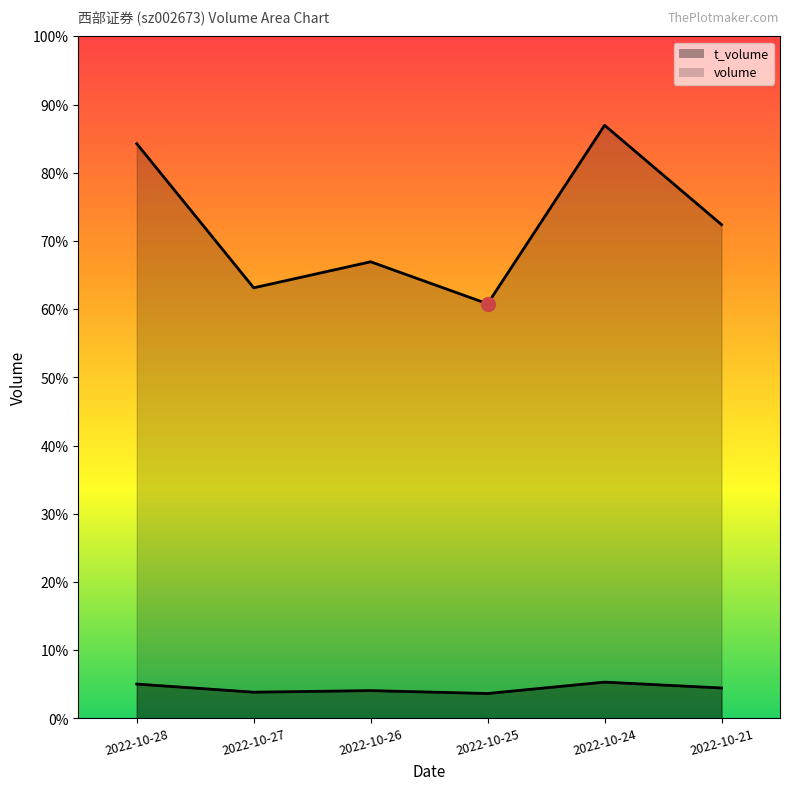

How many lines are shown in the chart?

2